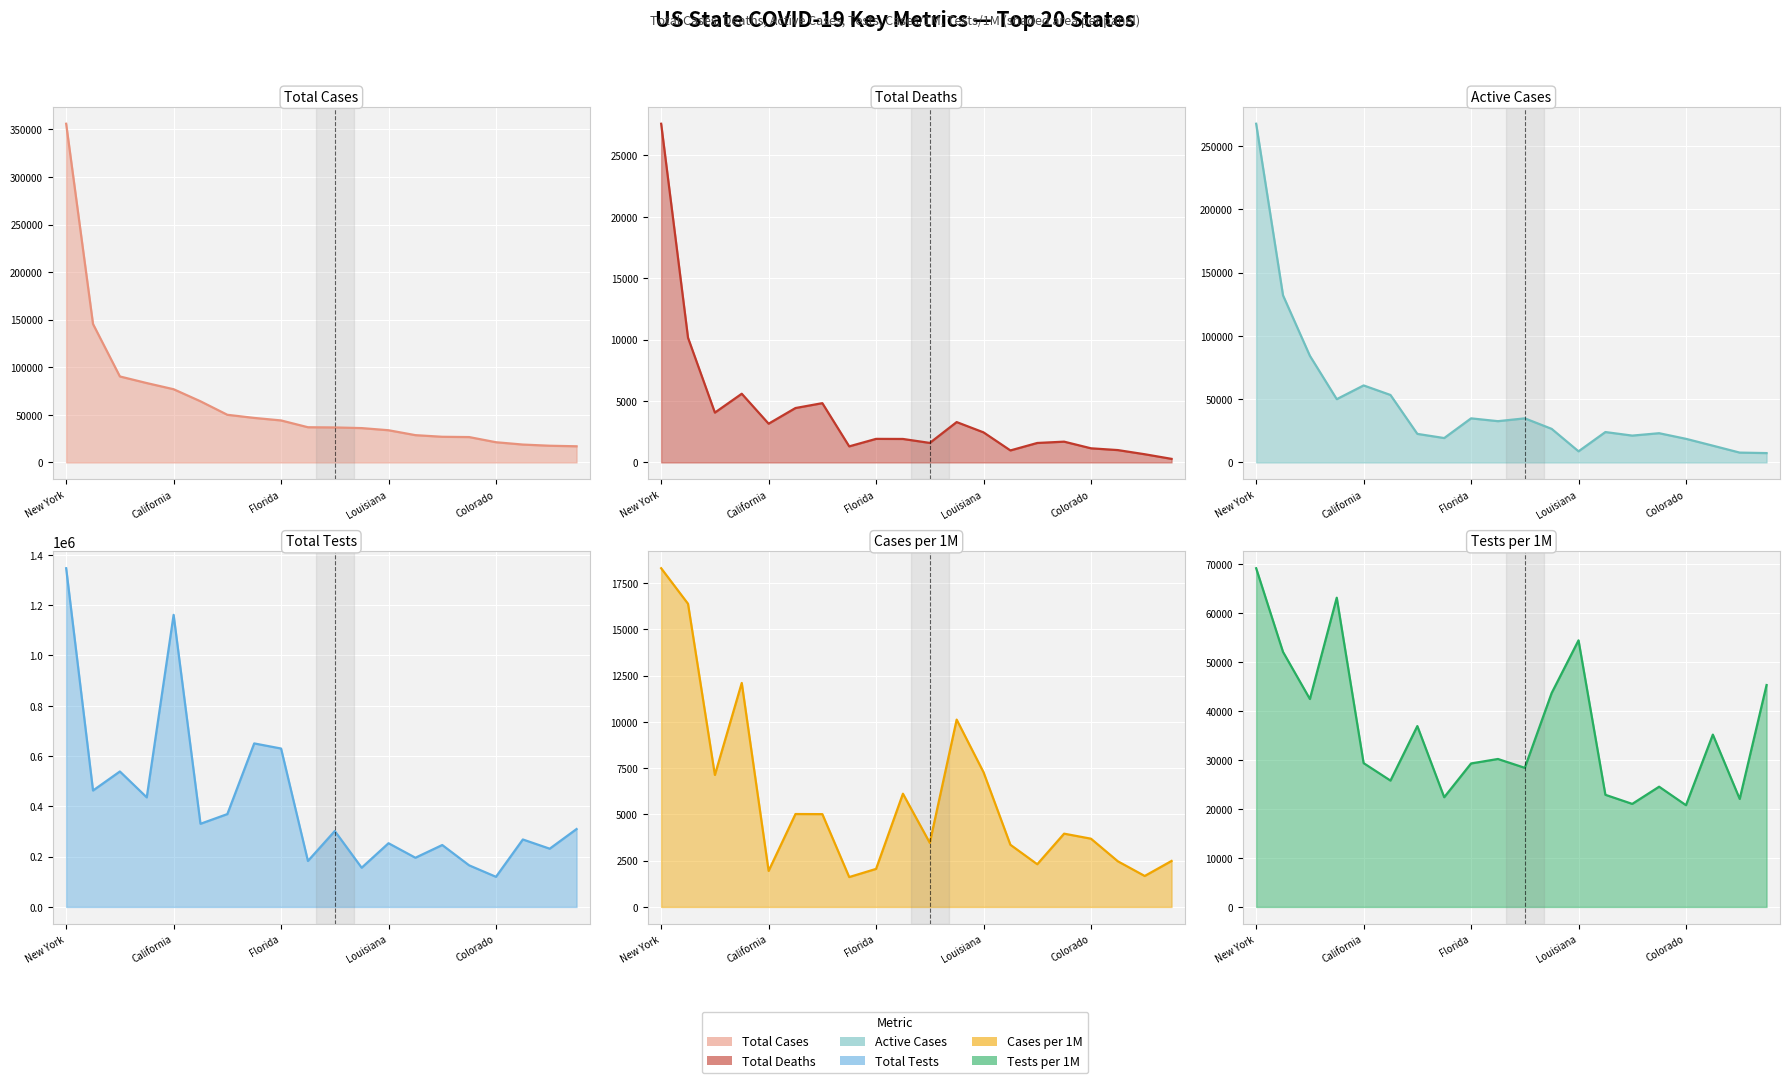

True or false: Total Tests and Active Cases intersect in this chart.

False